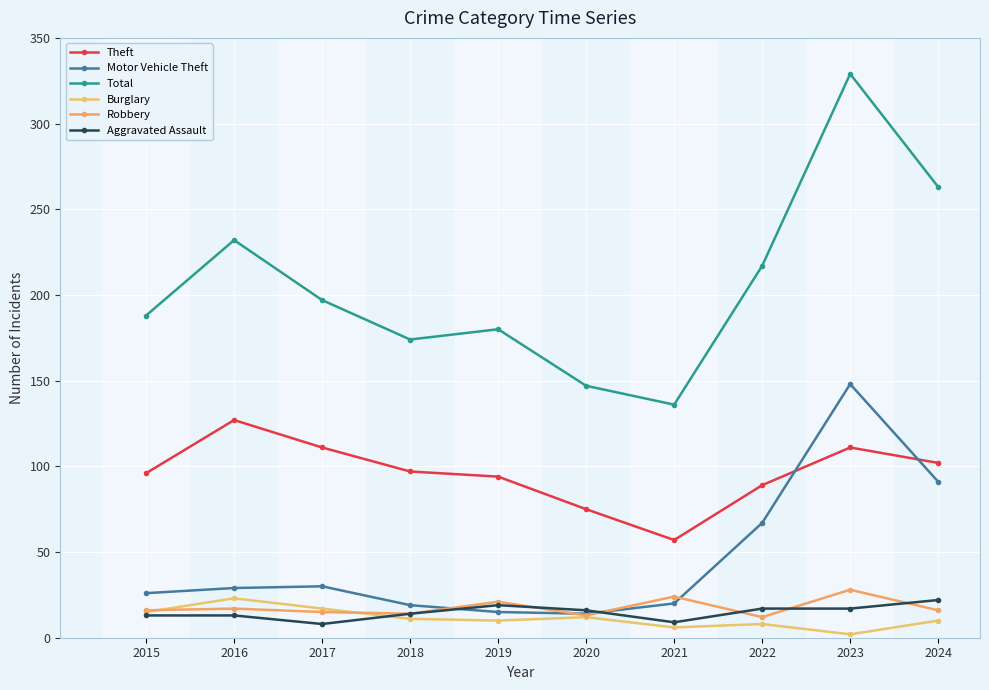

True or false: Burglary has more than 2 points higher than both neighbors.

True